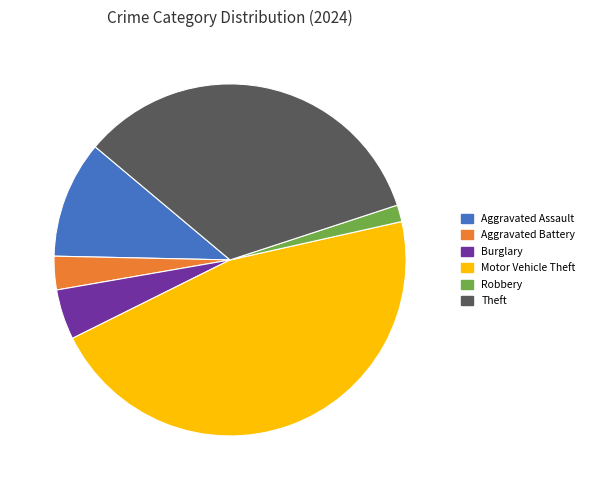

Is it true that Motor Vehicle Theft is 60% of the pie?

False